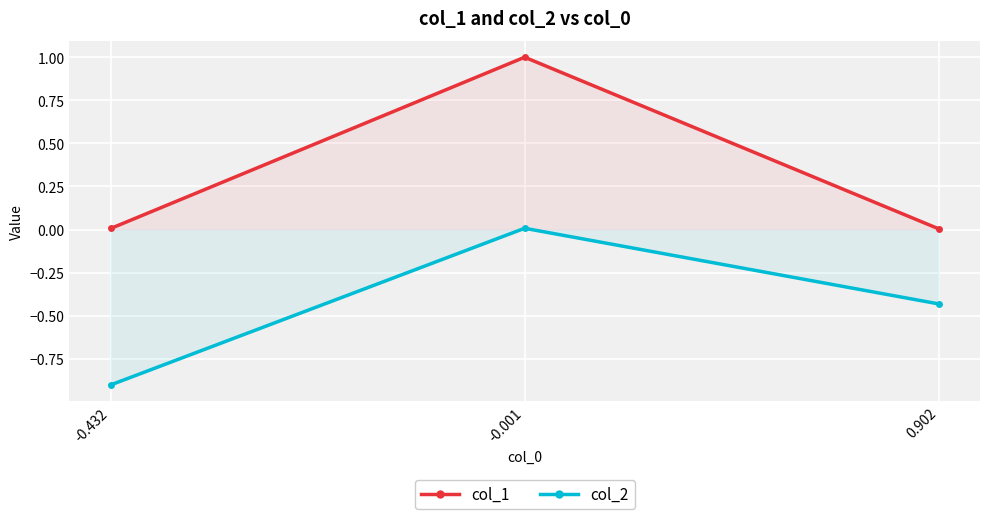

What is the total value across all series at 0.902?

-0.4